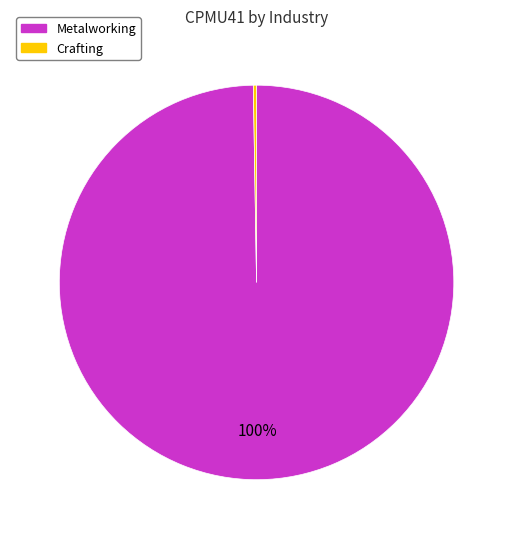

To the nearest percent, what percentage of the pie is Metalworking?

100%